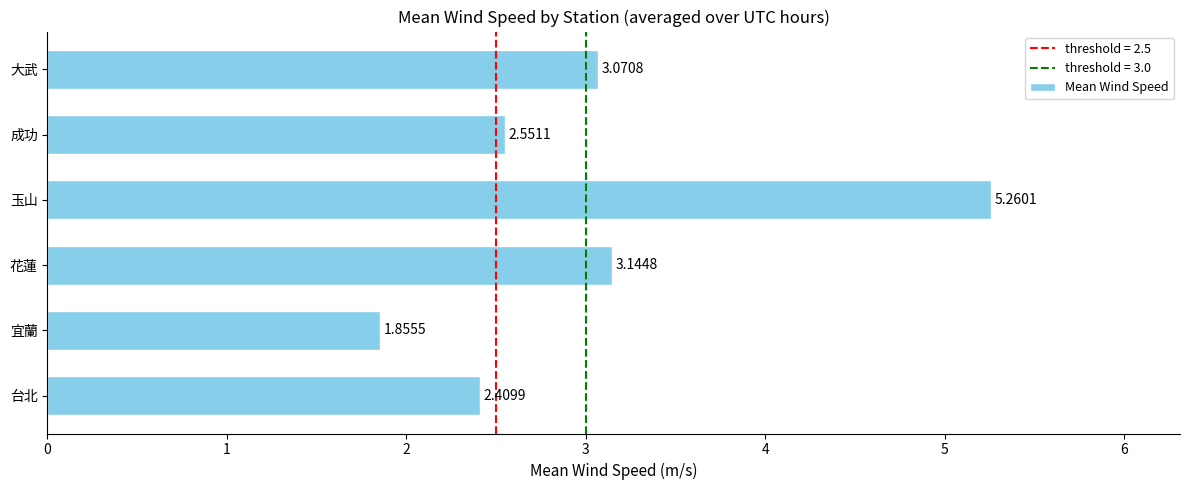

What is the change in value from 宜蘭 to 玉山?

+3.4